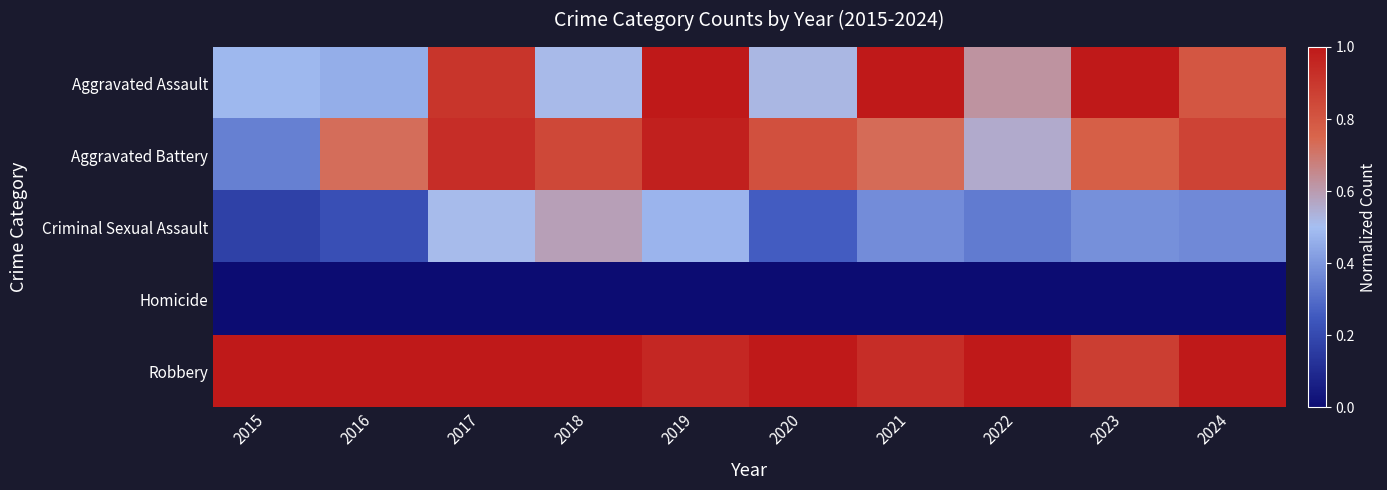

Which label corresponds to the largest value in the chart?

2019